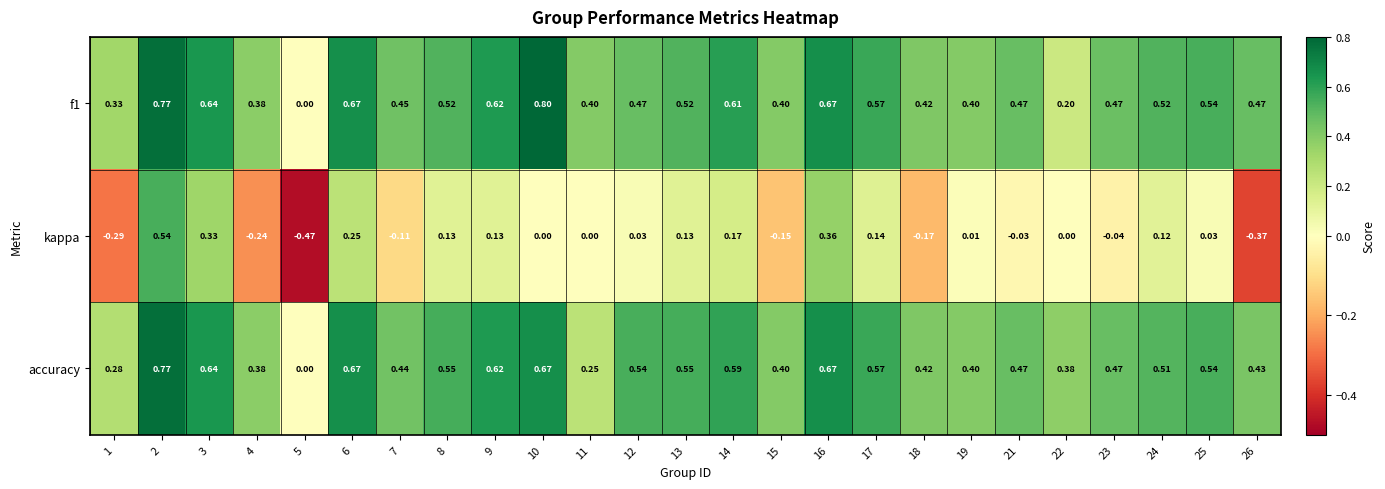

Which series has the largest range (max minus min)?

kappa